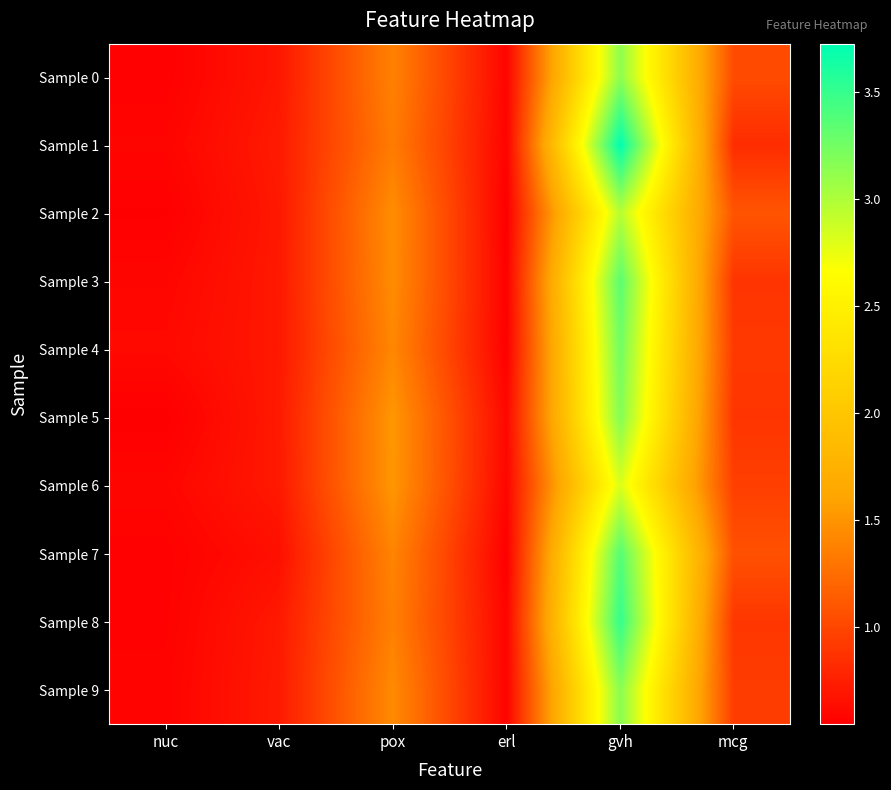

Reading left to right, list all the values displayed in this chart.

Sample 0: nuc=0.6	vac=0.7	pox=1.4	erl=0.6	gvh=3.1	mcg=1.0
Sample 1: nuc=0.6	vac=0.7	pox=1.3	erl=0.6	gvh=3.7	mcg=0.8
Sample 2: nuc=0.6	vac=0.7	pox=1.5	erl=0.5	gvh=3.0	mcg=1.1
Sample 3: nuc=0.6	vac=0.7	pox=1.4	erl=0.6	gvh=3.3	mcg=0.9
Sample 4: nuc=0.6	vac=0.7	pox=1.4	erl=0.6	gvh=3.3	mcg=0.9
Sample 5: nuc=0.5	vac=0.7	pox=1.5	erl=0.6	gvh=3.2	mcg=0.9
Sample 6: nuc=0.6	vac=0.7	pox=1.5	erl=0.6	gvh=2.8	mcg=1.0
Sample 7: nuc=0.6	vac=0.7	pox=1.4	erl=0.5	gvh=3.4	mcg=1.1
Sample 8: nuc=0.6	vac=0.7	pox=1.4	erl=0.6	gvh=3.5	mcg=0.9
Sample 9: nuc=0.6	vac=0.7	pox=1.4	erl=0.6	gvh=3.2	mcg=0.9